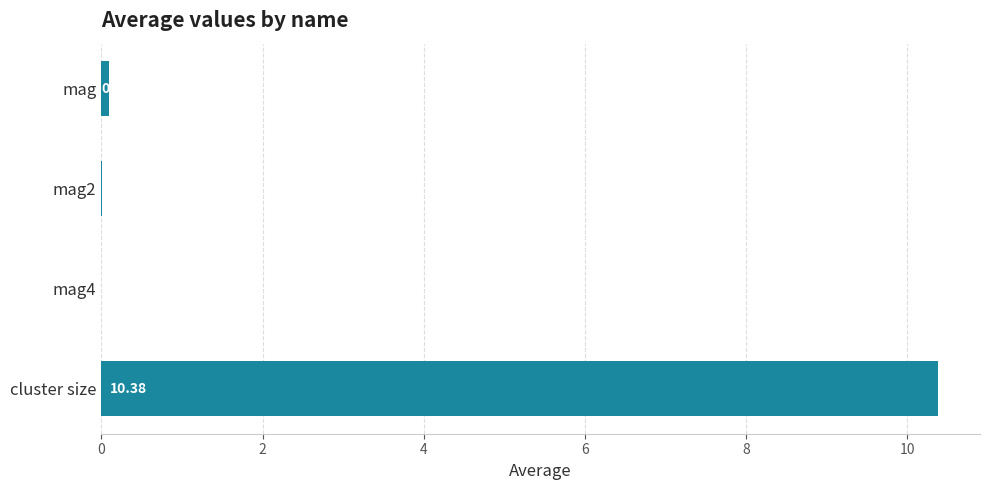

Which label corresponds to the largest value in the chart?

cluster size